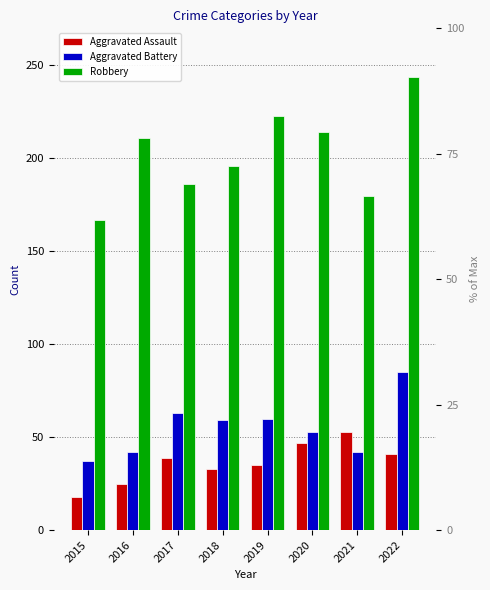

Where is Robbery nearest to the value 205?

2016